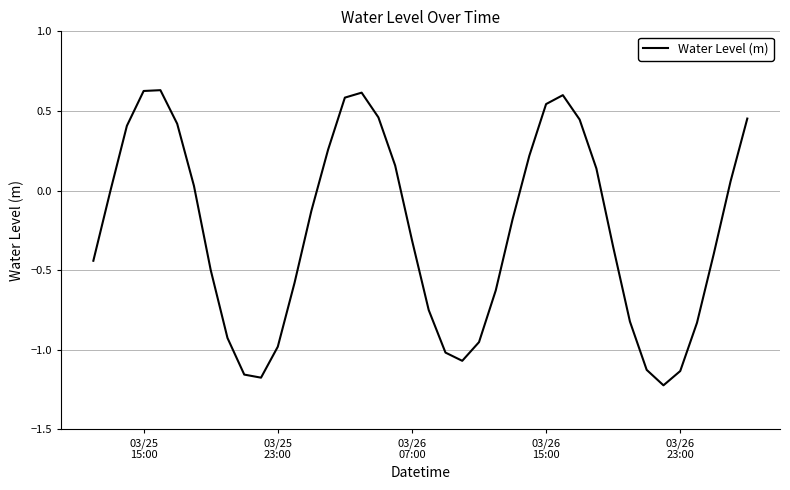

What is the difference between the maximum and minimum values?

1.9